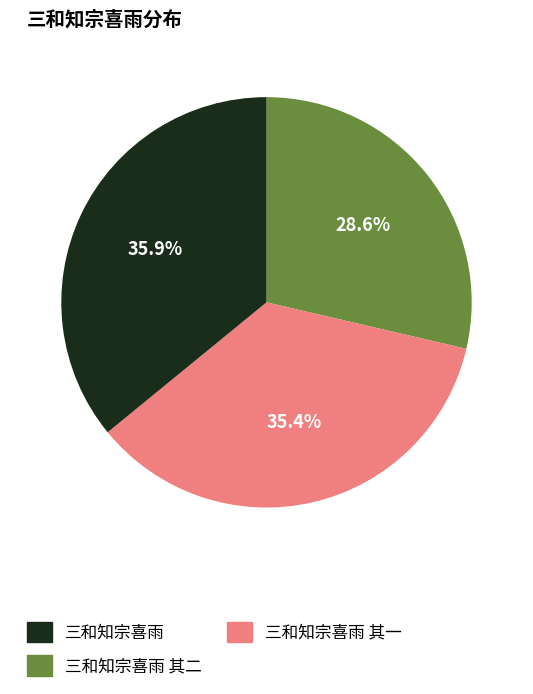

The 三和知宗喜雨 slice represents 48% of the pie. True or false?

False